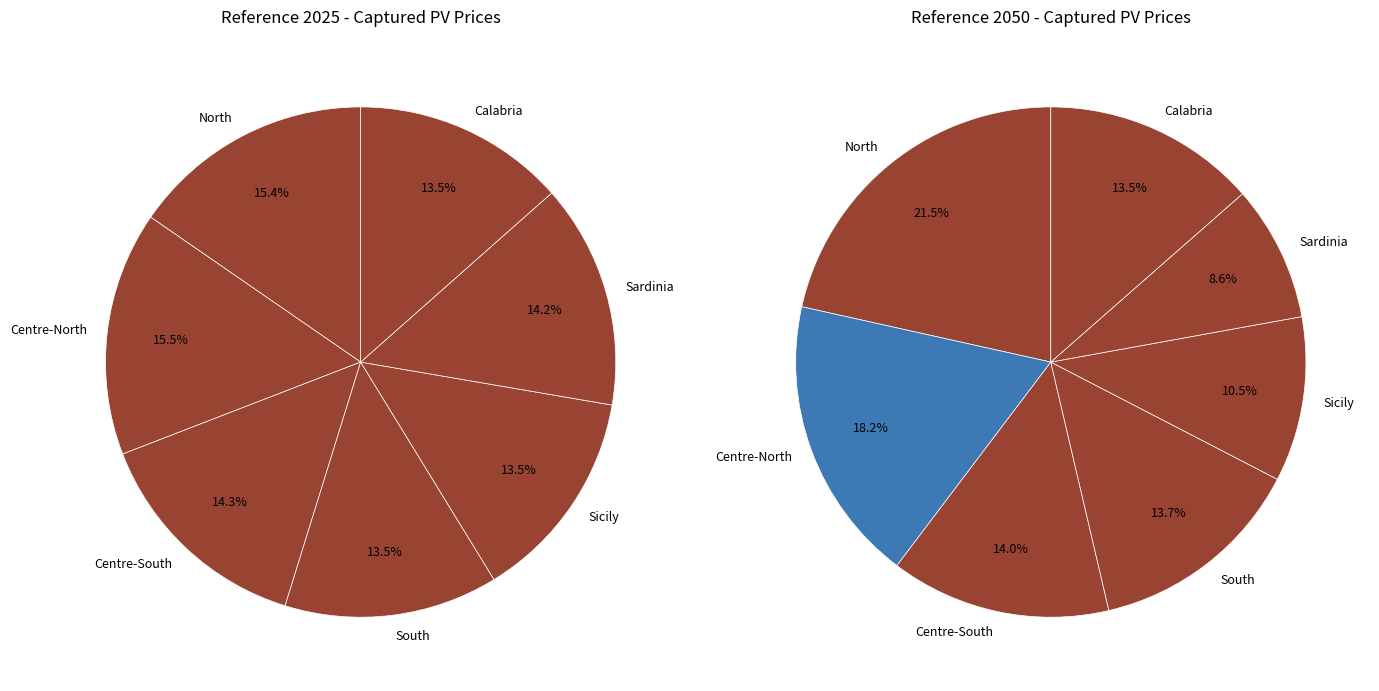

True or false: 3 accounts for 14% of the total.

True